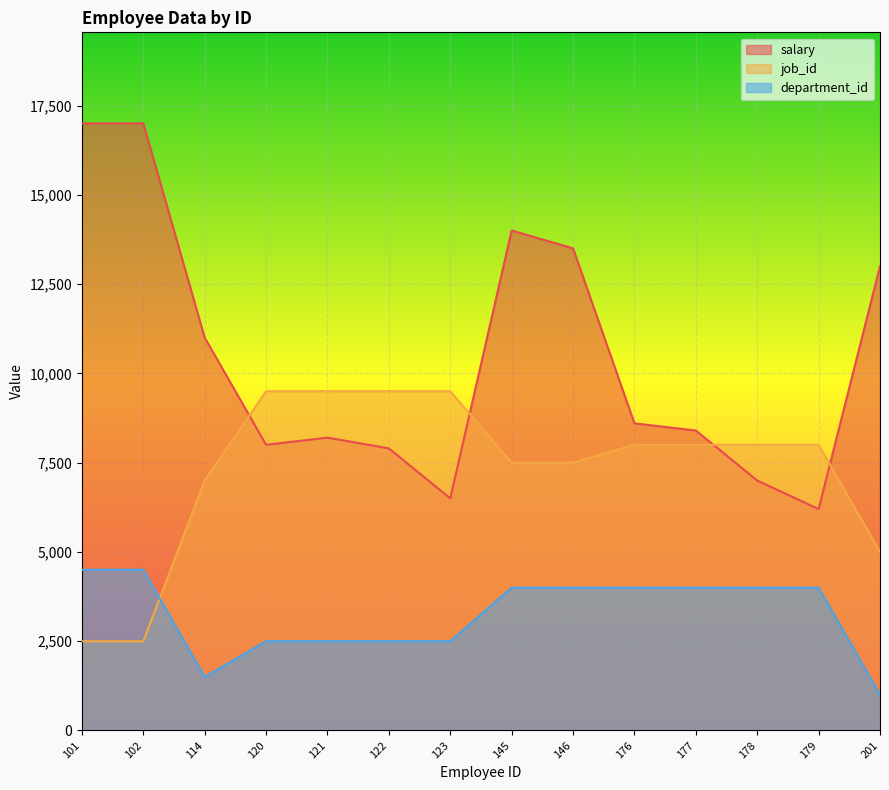

How many data points in job_id are less than 8000?

6